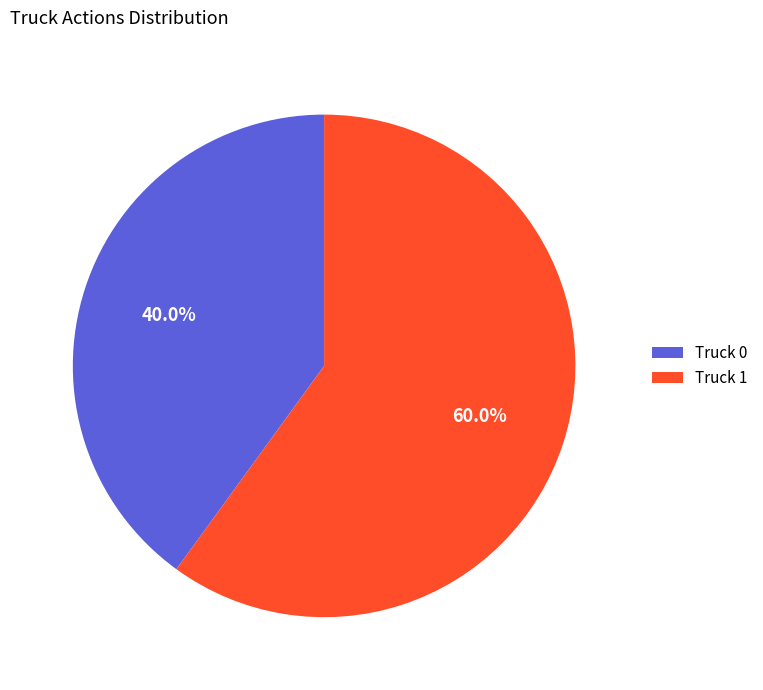

Does Truck 0 account for over 50% of the chart?

No